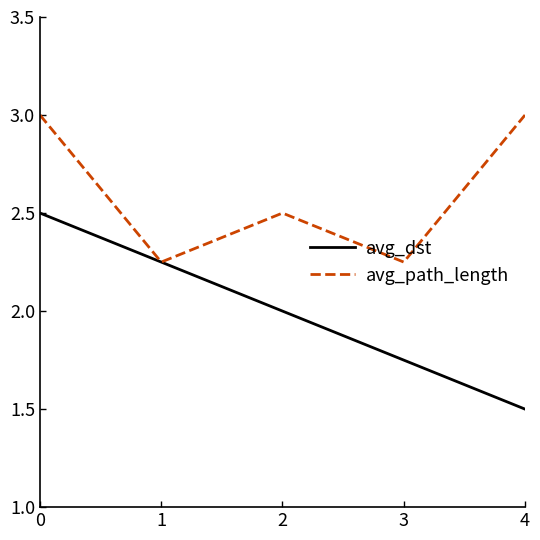

What is the spread (max minus min) of values at 2?

0.5